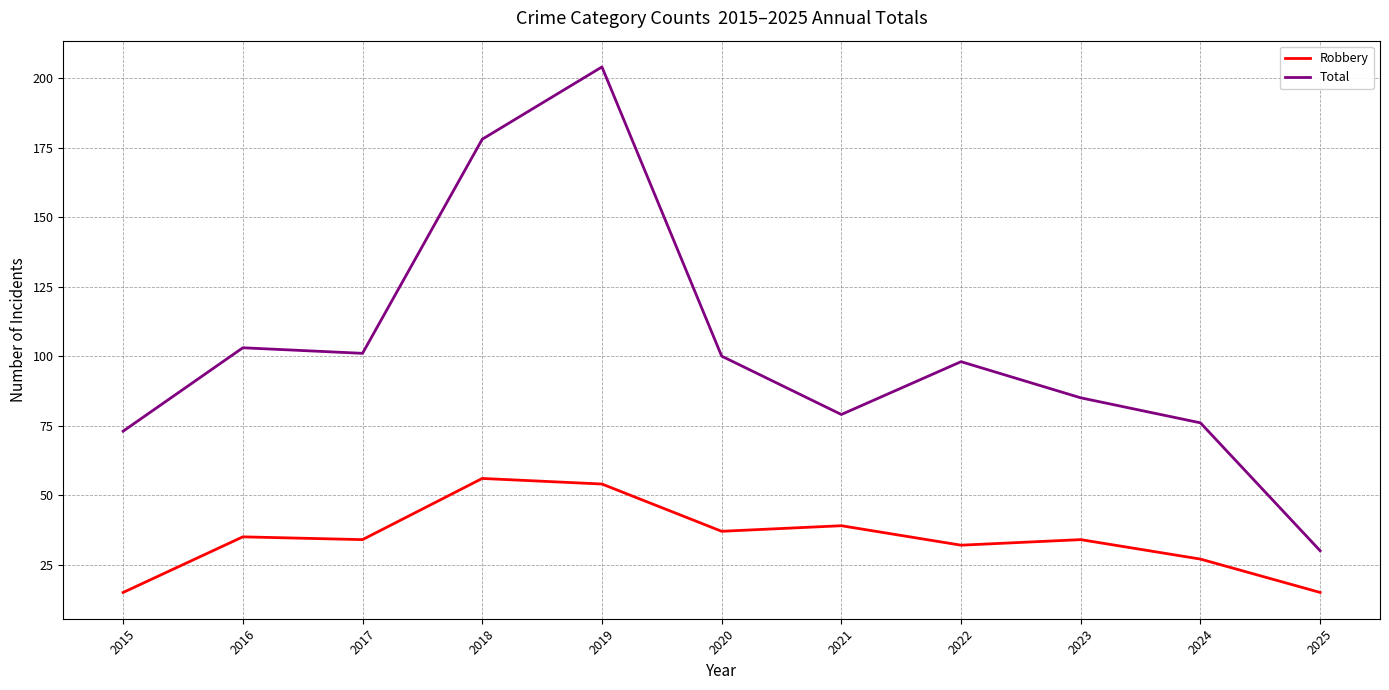

The value of Robbery at 2016 is 35. True or false?

True